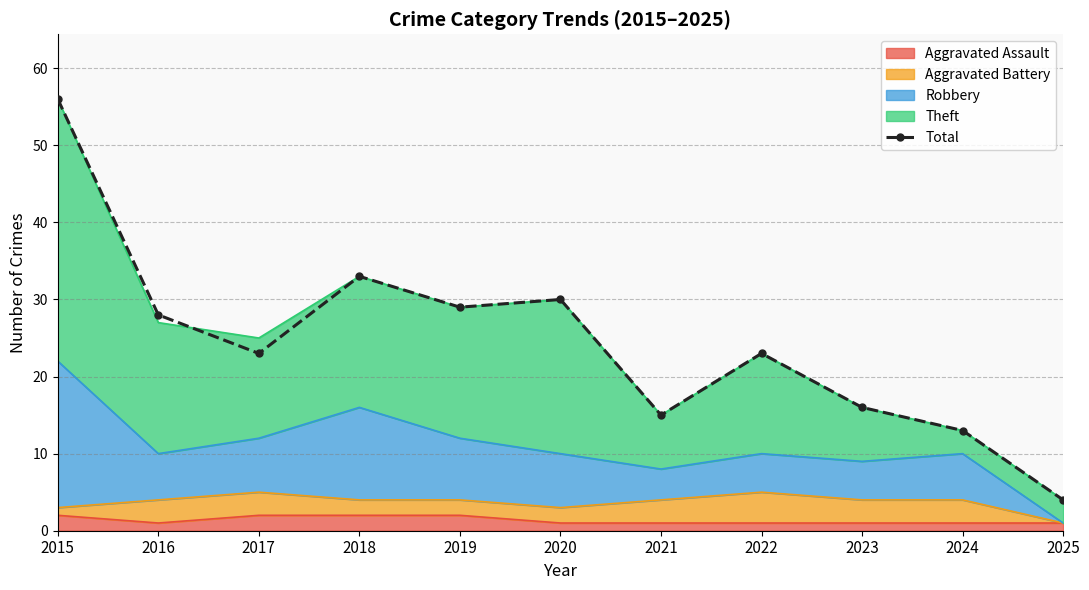

How many data points does each series have?

11